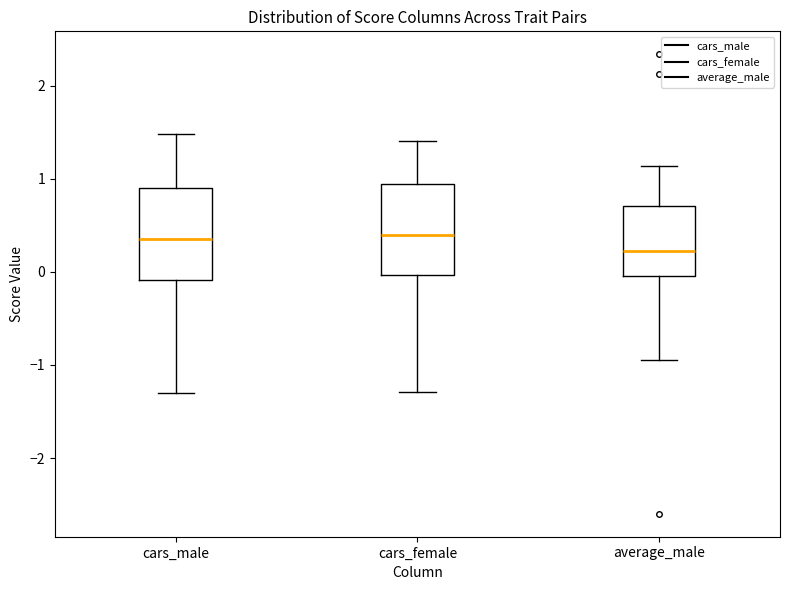

Where is the upper edge of the box for cars_female on the y-axis? The values are not printed on the chart, so give them approximately, as read against the axis.

0.9